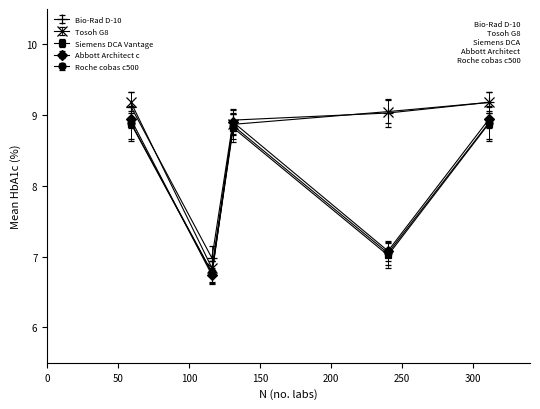

What is the value of the Siemens DCA Vantage point at the 4th from the left?

7.0